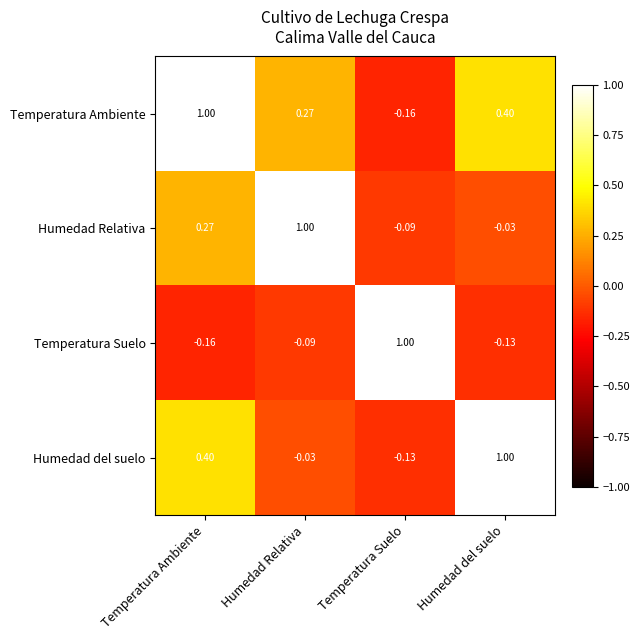

At which label does Humedad Relativa reach its peak?

Humedad Relativa